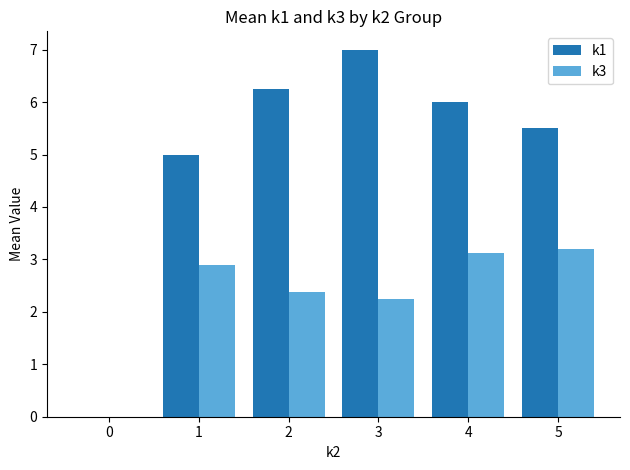

Is it true that k1 equals 8.3 at 2?

False